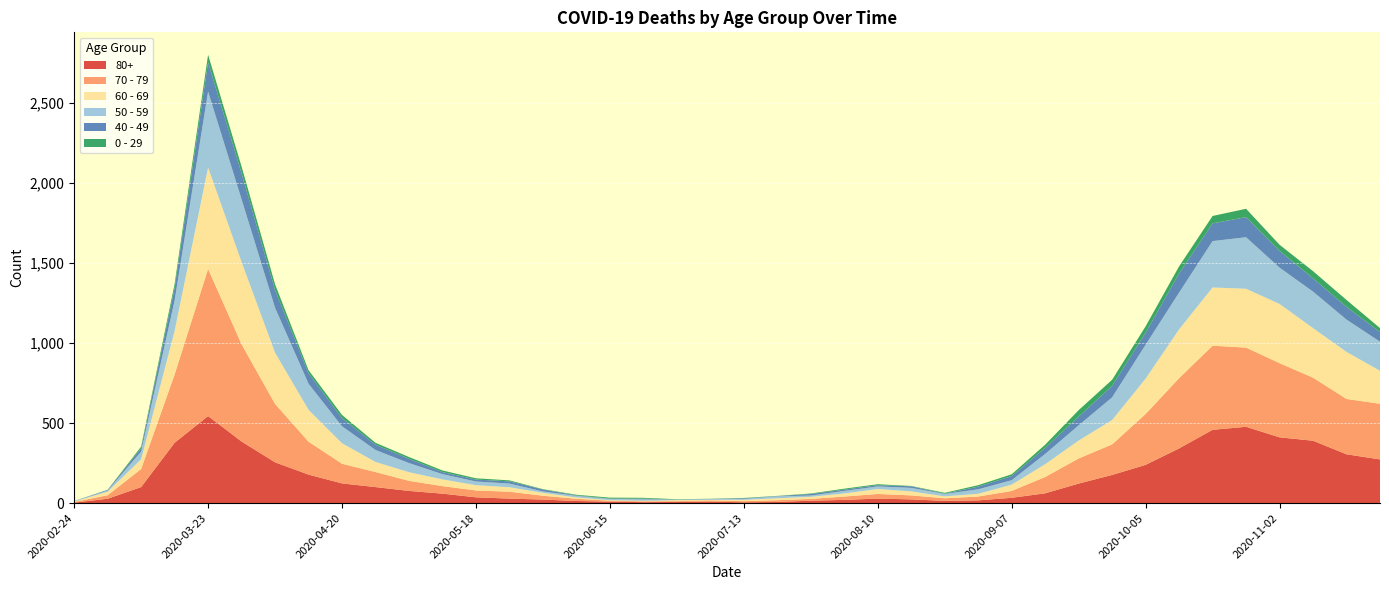

Reading right to left, extract all data points from this chart.

80+: 273	305	390	411	477	458	342	239	176	122	61	33	17	14	23	28	20	15	7	5	9	7	6	9	13	22	28	36	59	76	100	123	178	255	385	544	377	100	27	3
70 - 79: 348	346	394	464	495	526	439	318	191	157	102	43	24	16	25	29	21	11	11	7	8	5	5	6	14	24	43	43	47	63	94	123	206	365	608	920	427	113	22	4
60 - 69: 206	294	310	370	368	364	305	221	152	112	80	39	17	12	25	31	19	13	12	8	3	6	3	3	8	18	28	33	42	54	63	128	199	320	514	634	272	61	22	2
50 - 59: 182	202	228	227	322	290	230	212	142	95	64	28	28	15	22	16	16	8	12	6	5	3	9	8	10	9	23	23	33	57	75	106	163	281	392	475	190	48	7	3
40 - 49: 60	80	83	105	126	111	120	76	72	55	38	26	17	2	10	8	8	10	2	4	1	1	5	2	3	12	14	12	13	27	33	51	66	111	163	183	79	21	5	0
0 - 29: 25	43	45	38	52	46	44	39	38	40	20	11	9	5	2	6	6	3	1	2	1	2	5	6	4	2	6	8	10	11	12	20	19	36	42	47	25	10	0	1